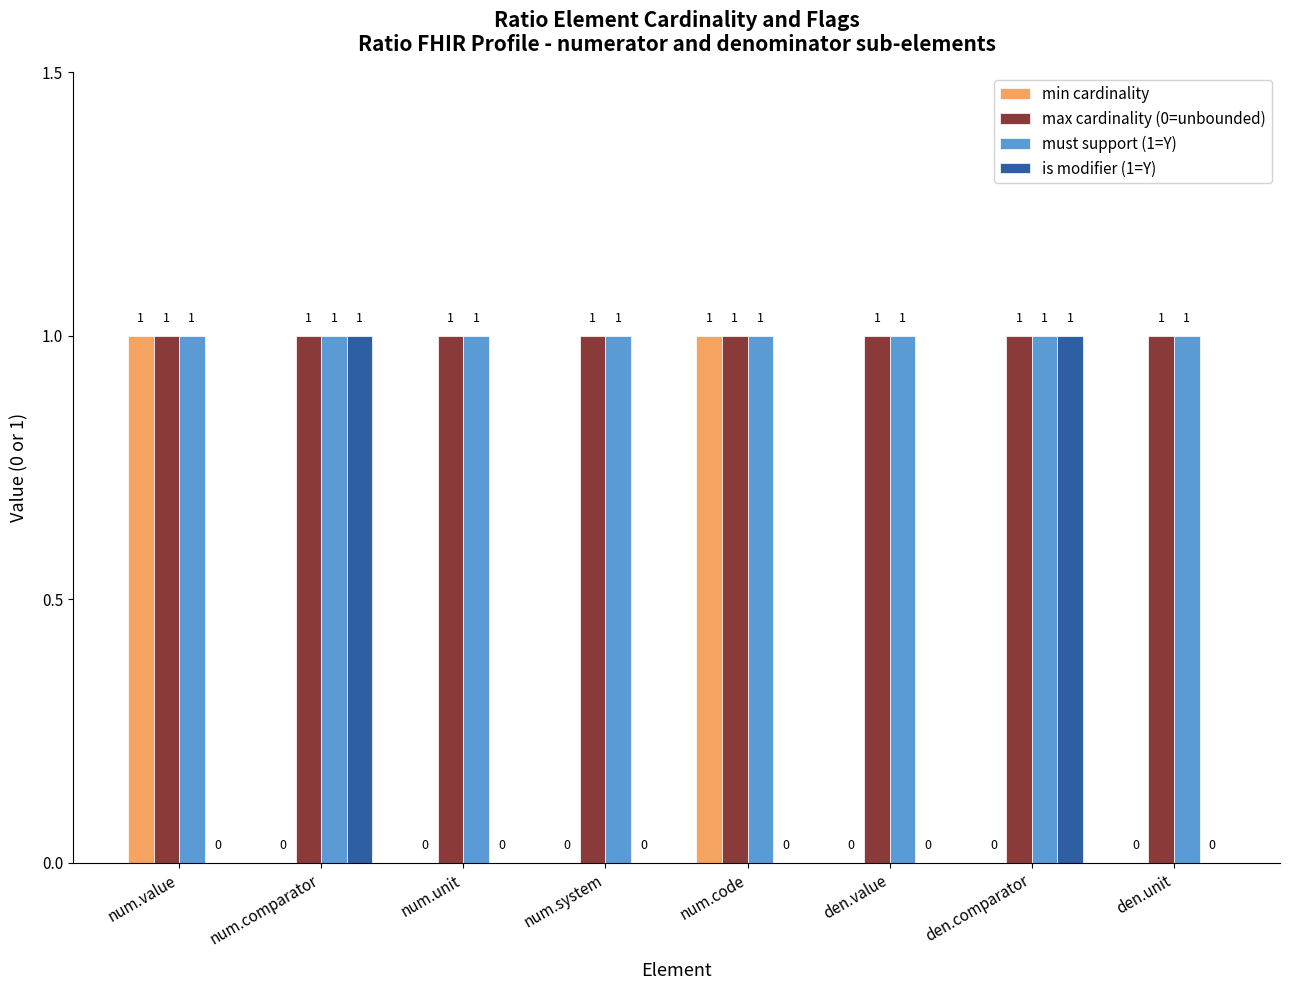

Reading left to right, extract all data points from this chart.

min cardinality: num.value=1	num.comparator=0	num.unit=0	num.system=0	num.code=1	den.value=0	den.comparator=0	den.unit=0
max cardinality (0=unbounded): num.value=1	num.comparator=1	num.unit=1	num.system=1	num.code=1	den.value=1	den.comparator=1	den.unit=1
must support (1=Y): num.value=1	num.comparator=1	num.unit=1	num.system=1	num.code=1	den.value=1	den.comparator=1	den.unit=1
is modifier (1=Y): num.value=0	num.comparator=1	num.unit=0	num.system=0	num.code=0	den.value=0	den.comparator=1	den.unit=0